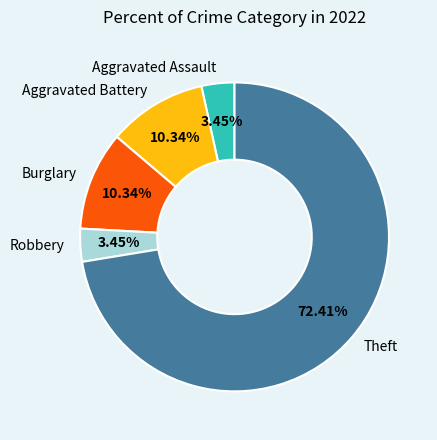

To the nearest percent, what is the difference between the largest and smallest slice percentages?

69%